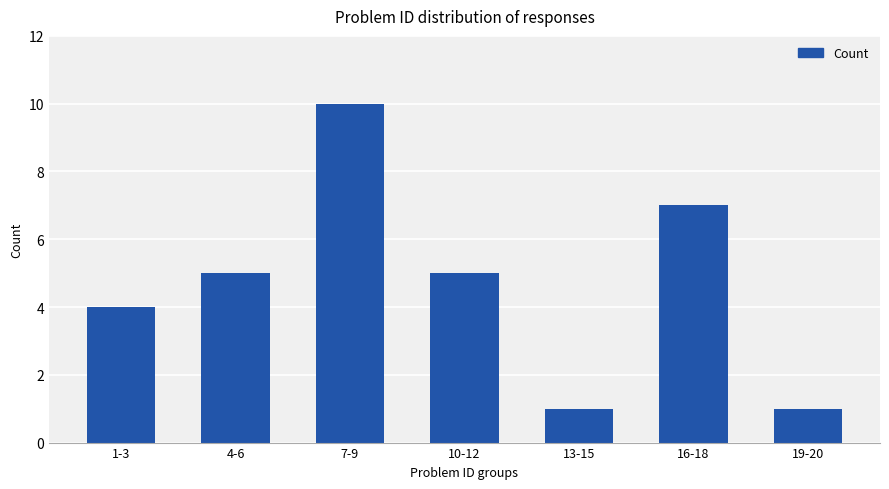

The chart shows a value of 9 at 16-18. True or false?

False